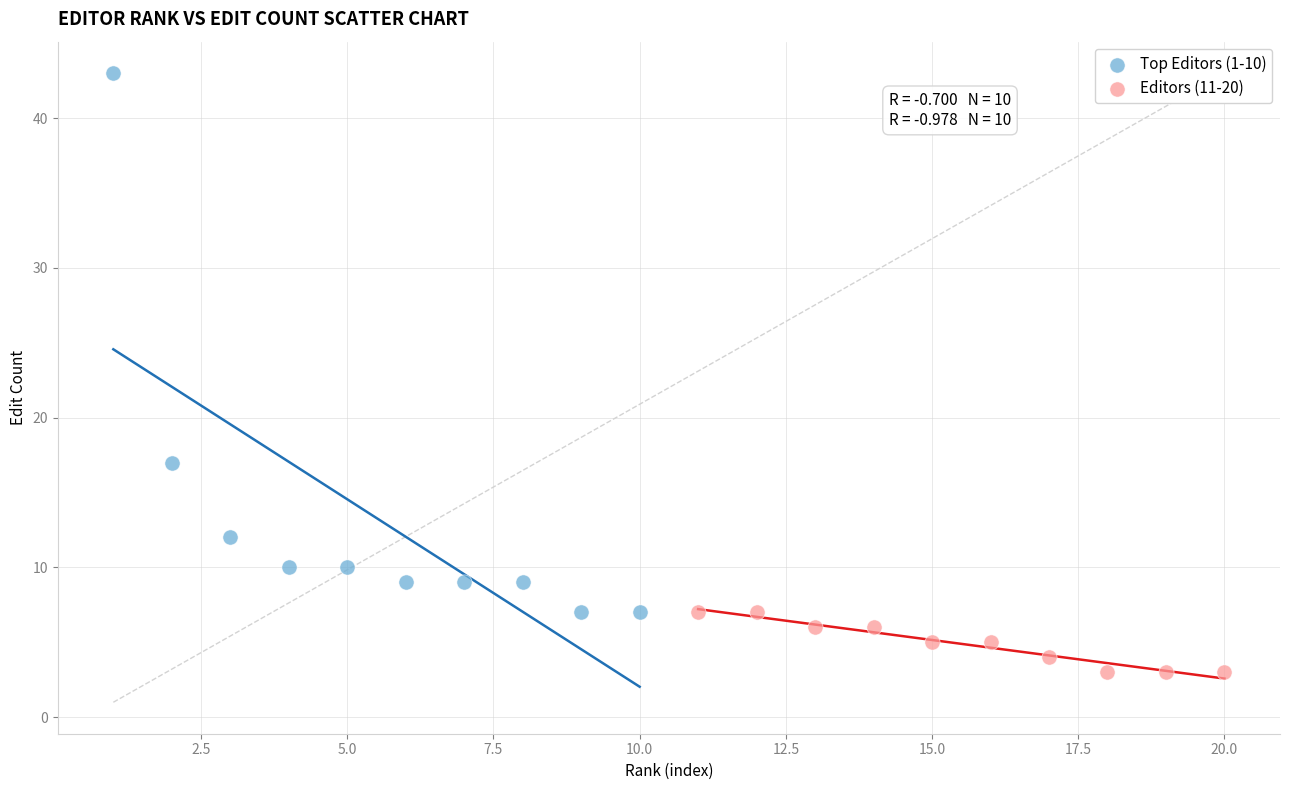

Which series has the widest spread of Y values?

Top Editors (1-10)